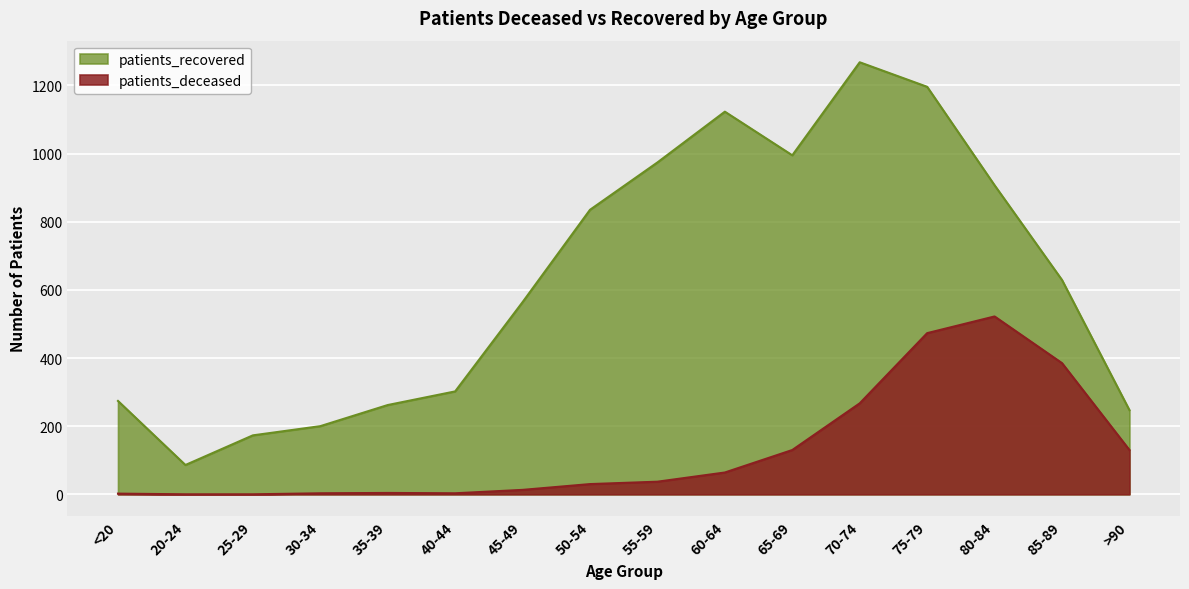

What is the label of the 8th point from the left?

50-54